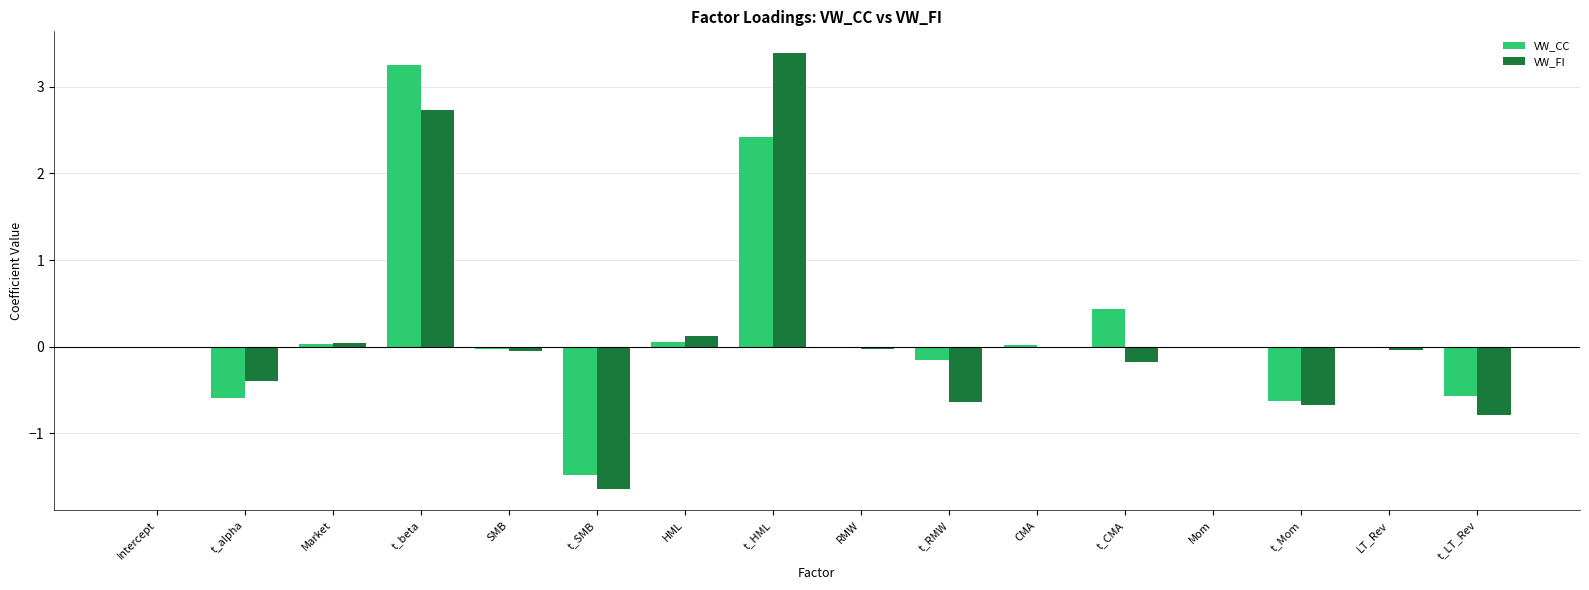

How many categories are shown in the chart?

16